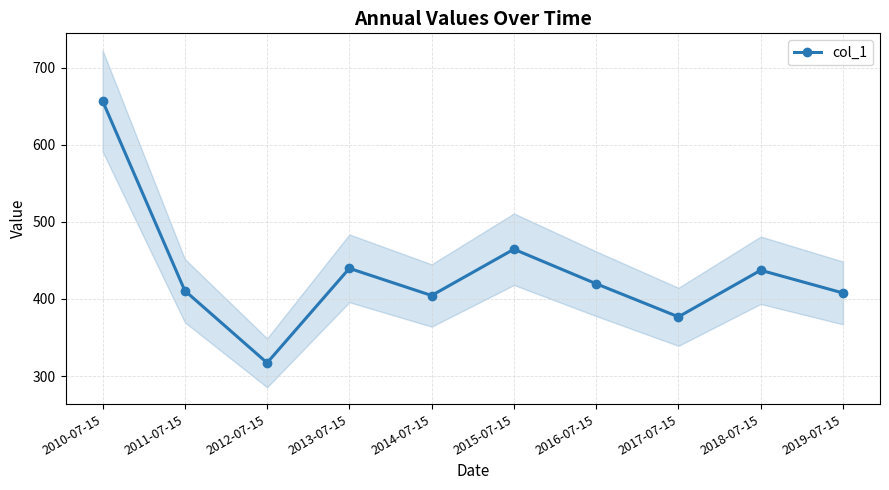

How many series are shown in this chart?

1